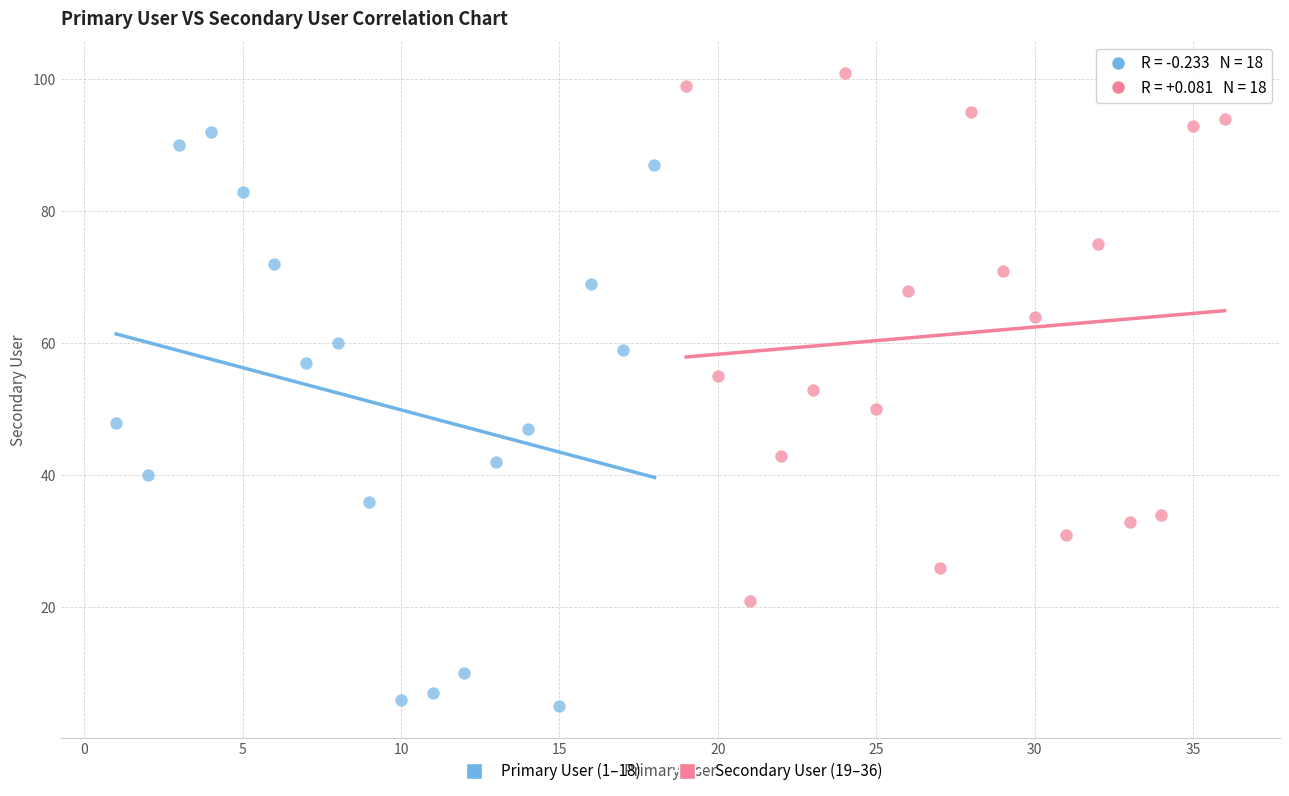

Which series contains the lowest Y value?

Primary User (1–18)